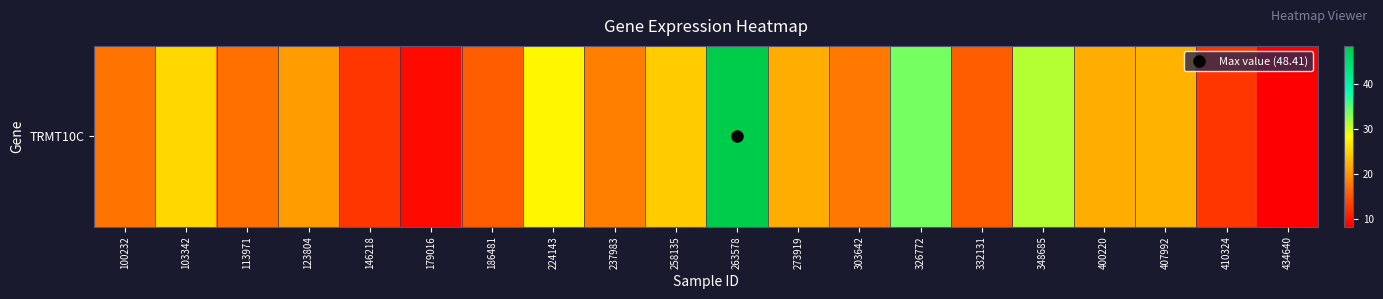

Which category has the highest value across all series?

263578